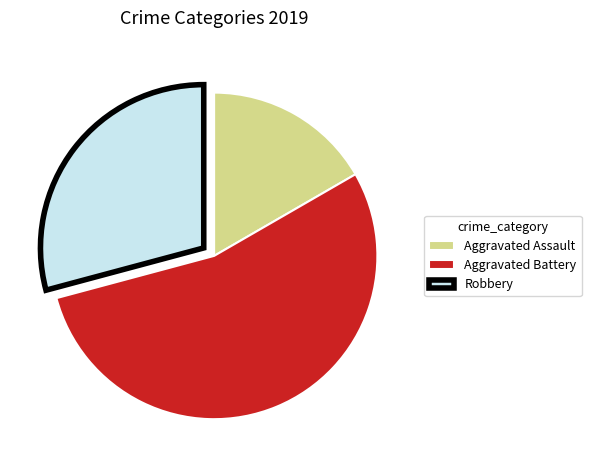

The Aggravated Battery slice represents 54% of the pie. True or false?

True